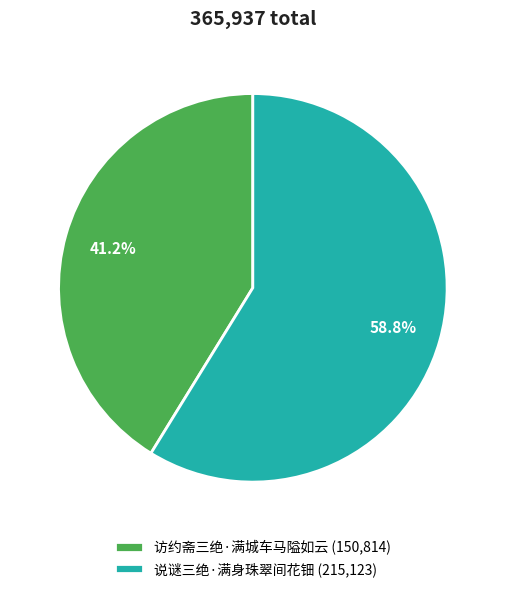

To the nearest percent, what is the combined percentage of 访约斋三绝·满城车马隘如云 and 说谜三绝·满身珠翠间花钿?

100%